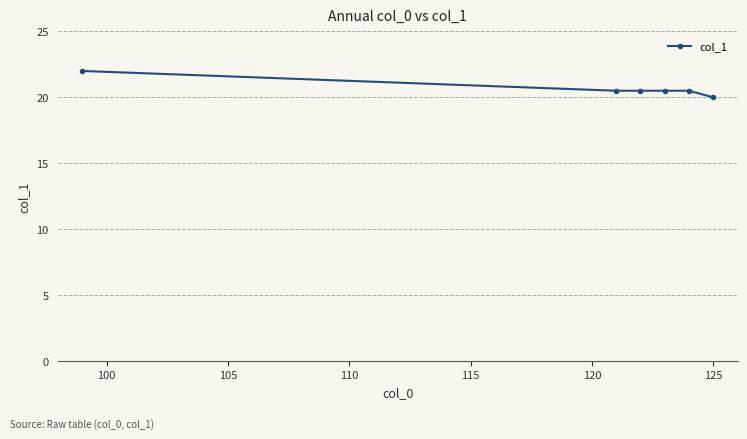

True or false: there are more than 2 points higher than both neighbors.

False